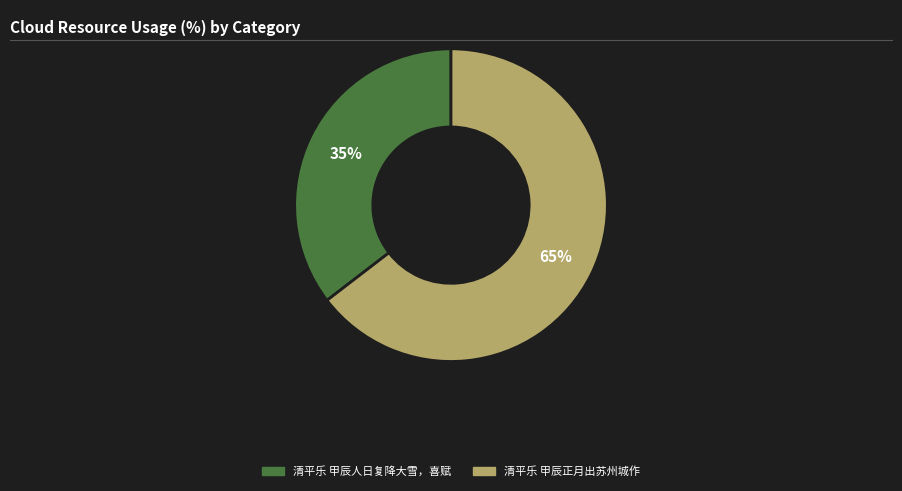

Which category has the biggest portion of the pie?

清平乐 甲辰正月出苏州城作